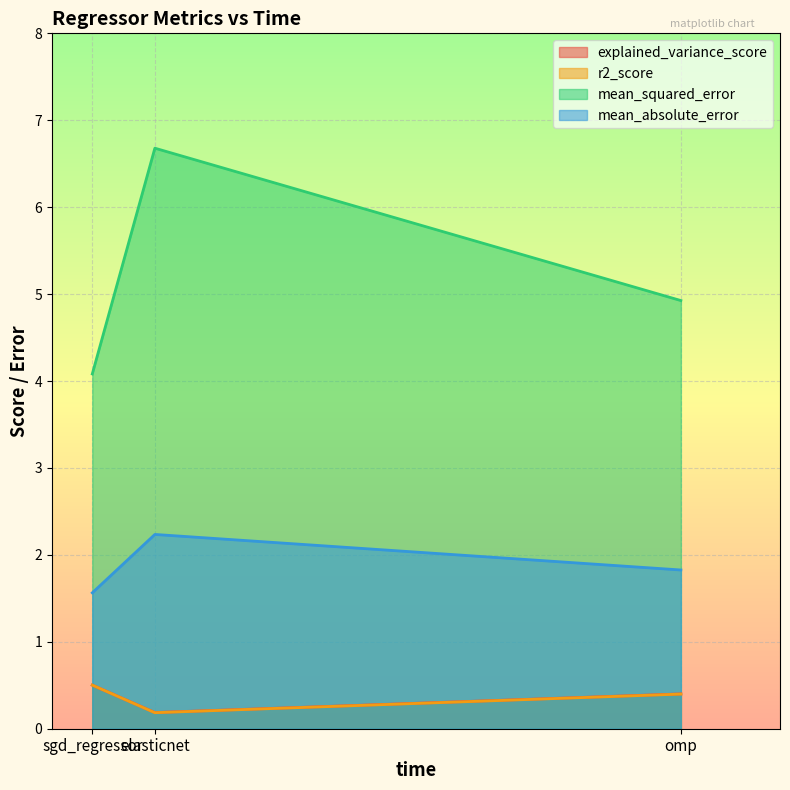

What is the total value across all series at elasticnet?

9.3